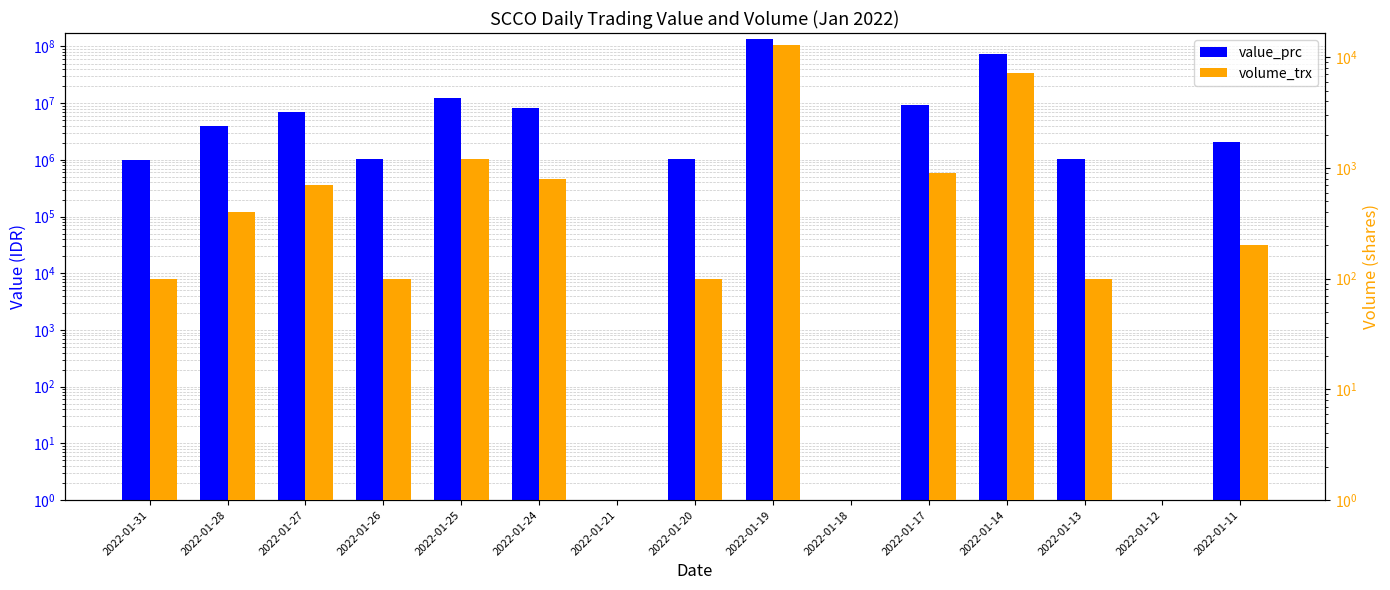

Which series has the largest total across all categories?

value_prc